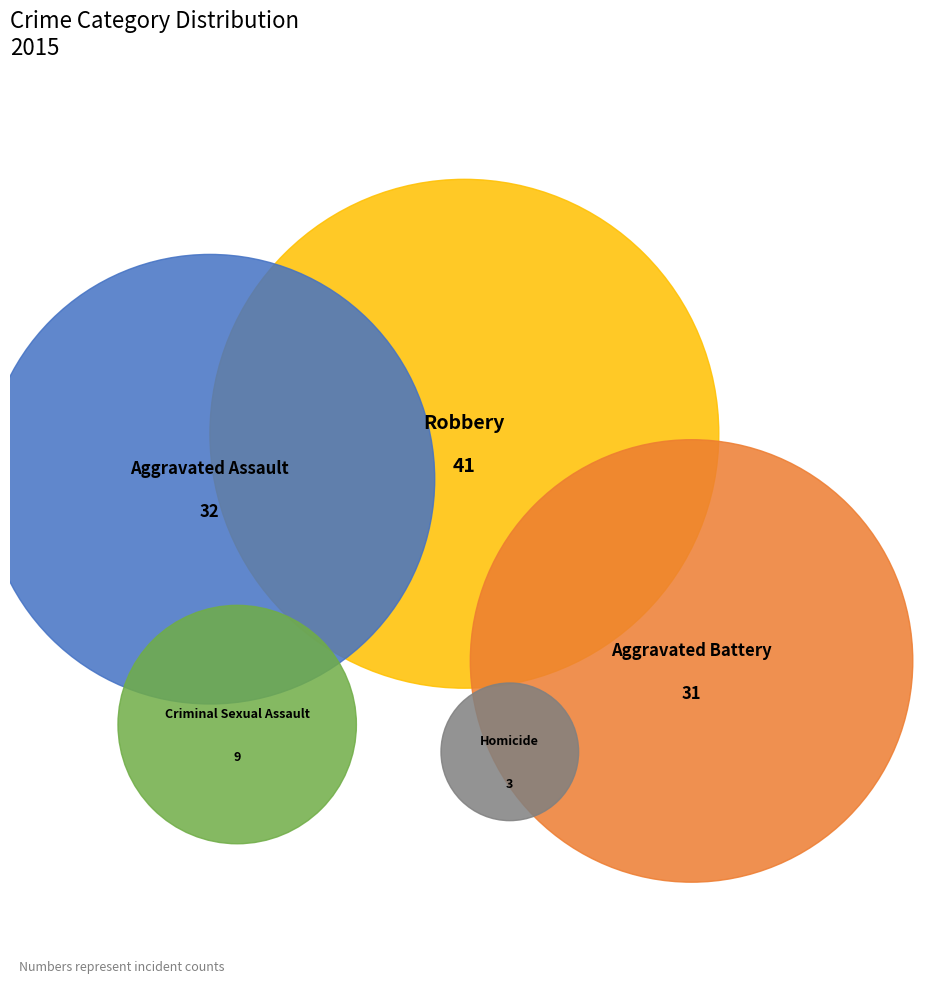

To the nearest percent, what portion does Aggravated Battery represent?

27%